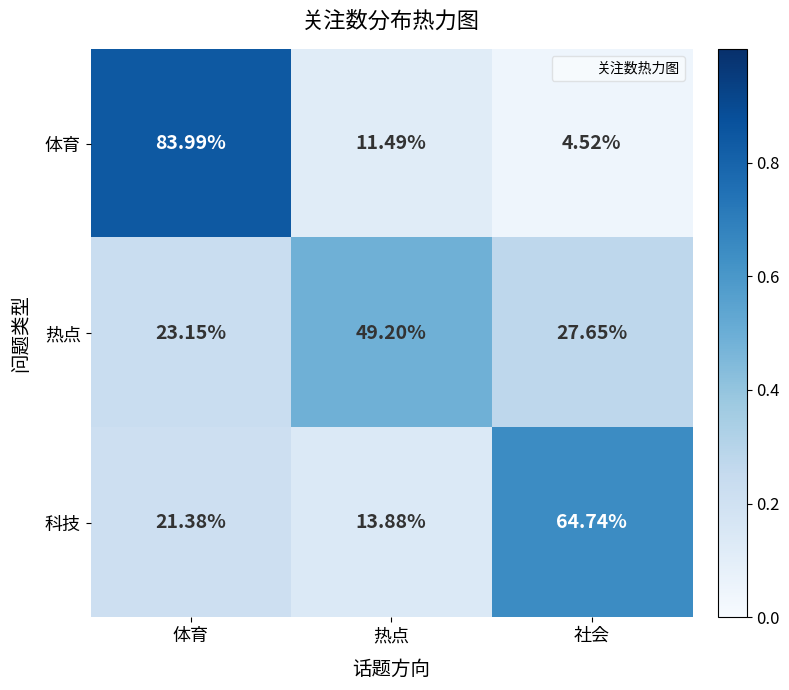

Between 体育 and 热点, which series saw the biggest shift?

体育